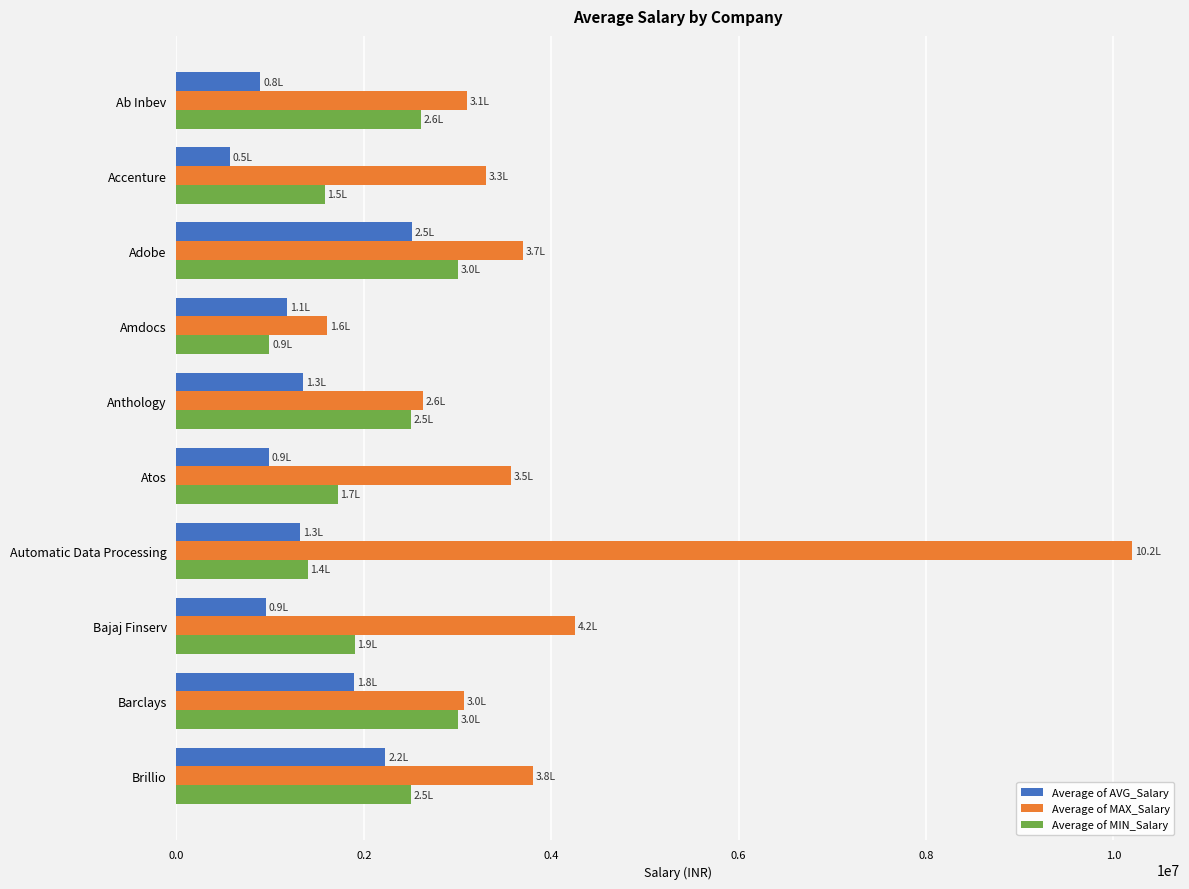

Which series has the widest spread of values?

Average of MAX_Salary